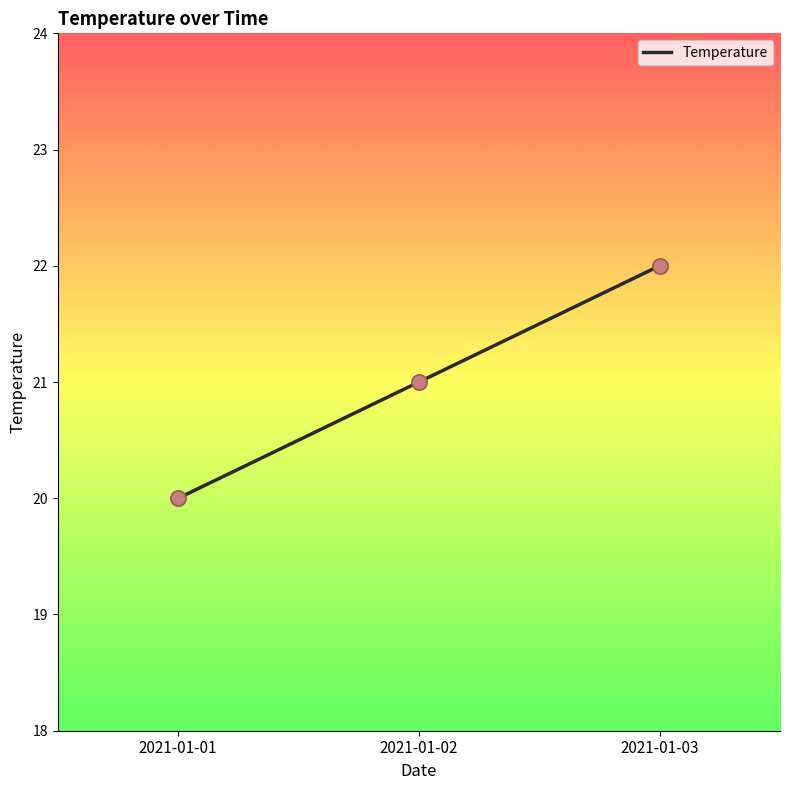

What is the change in value from 2021-01-02 to 2021-01-03?

+1